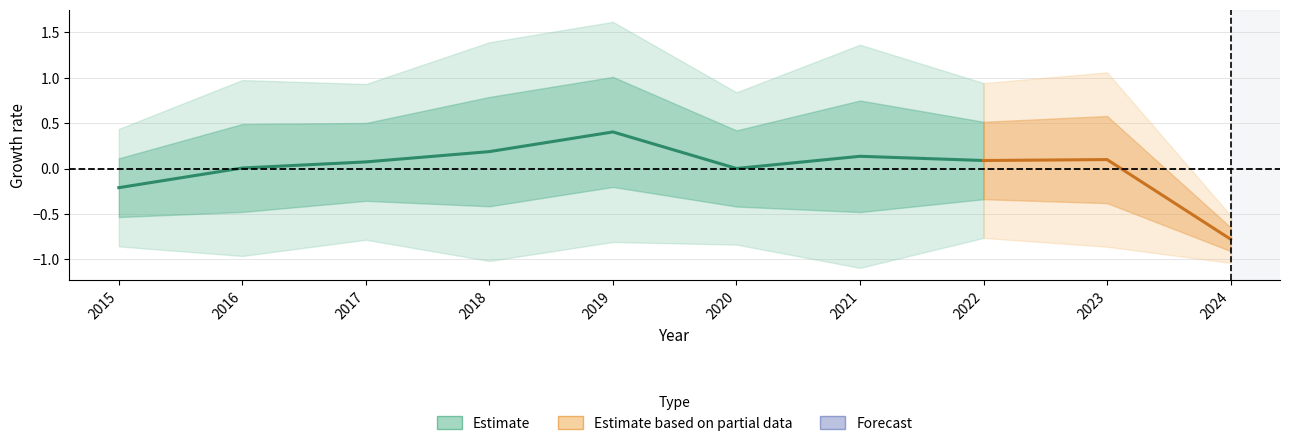

Does the chart display data point markers on the line(s)?

No